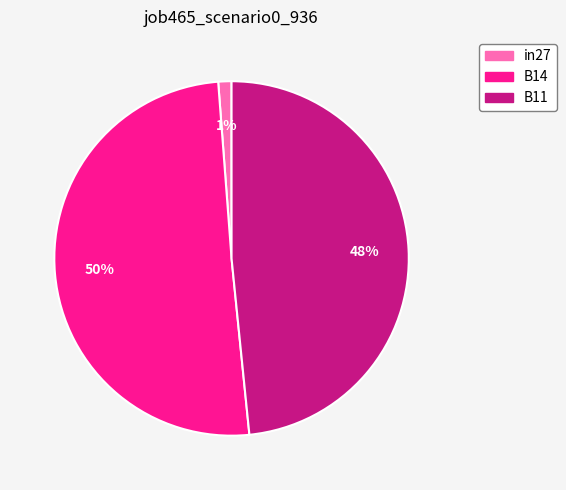

The in27 slice represents 1% of the pie. True or false?

True